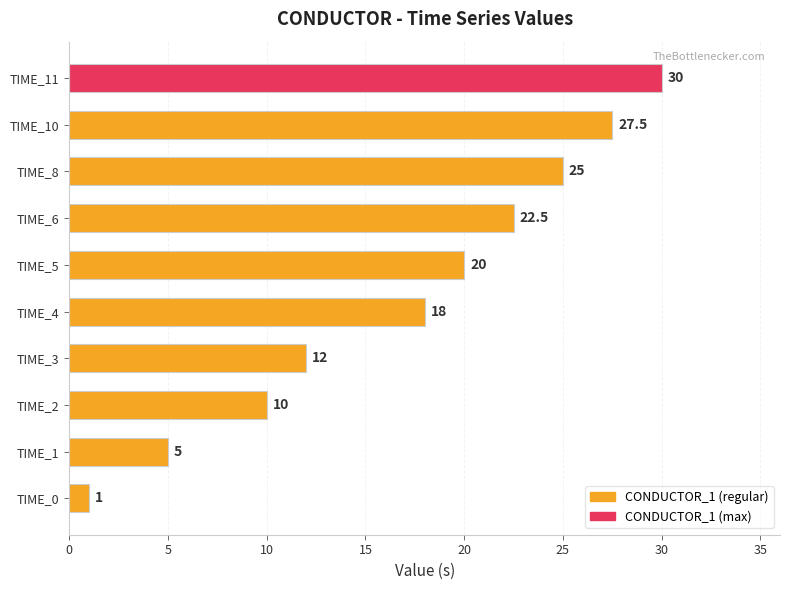

Reading top to bottom, transcribe all the data shown in this chart.

30.0	27.5	25.0	22.5	20.0	18.0	12.0	10.0	5.0	1.0